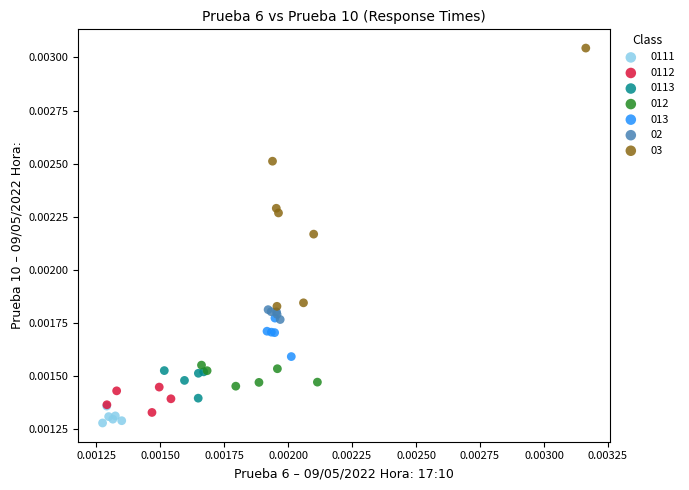

Which series reaches the maximum Y coordinate?

03